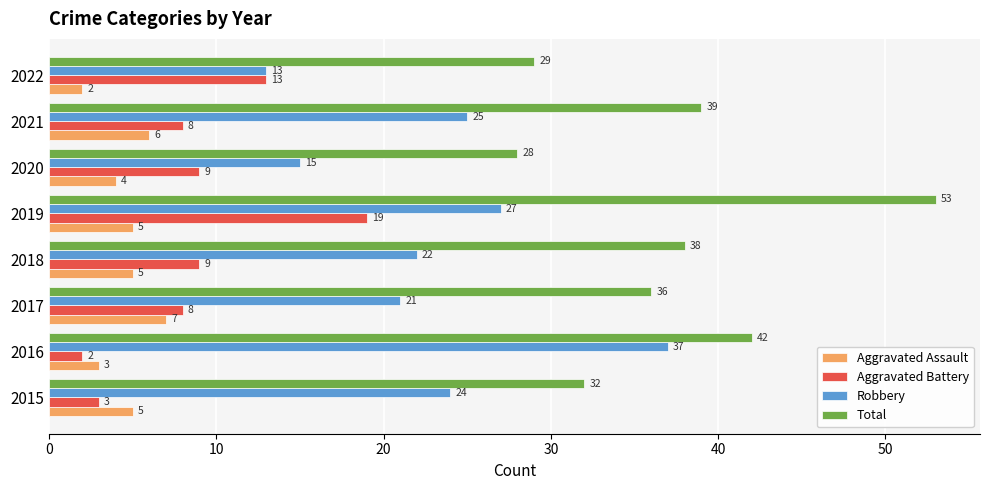

At 2017, list the series in order from largest to smallest.

Total, Robbery, Aggravated Battery, Aggravated Assault